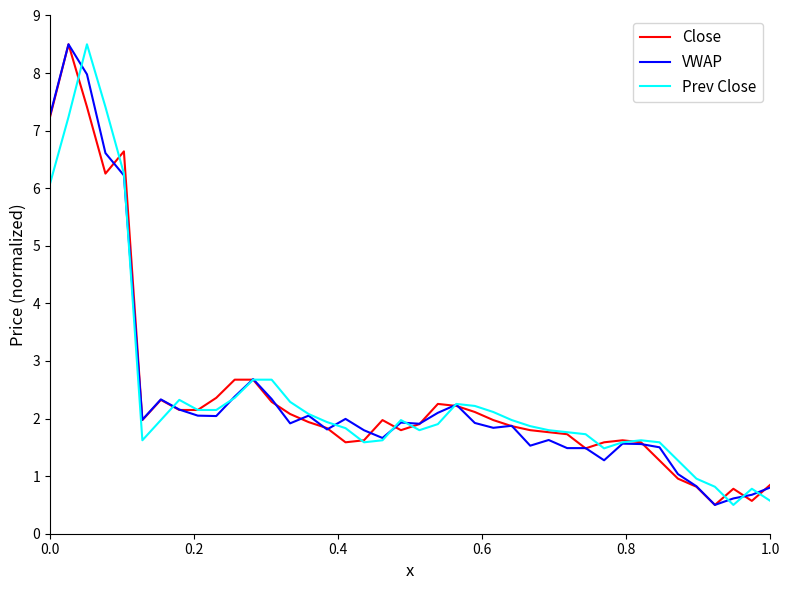

What is the maximum value for Close?

8.5